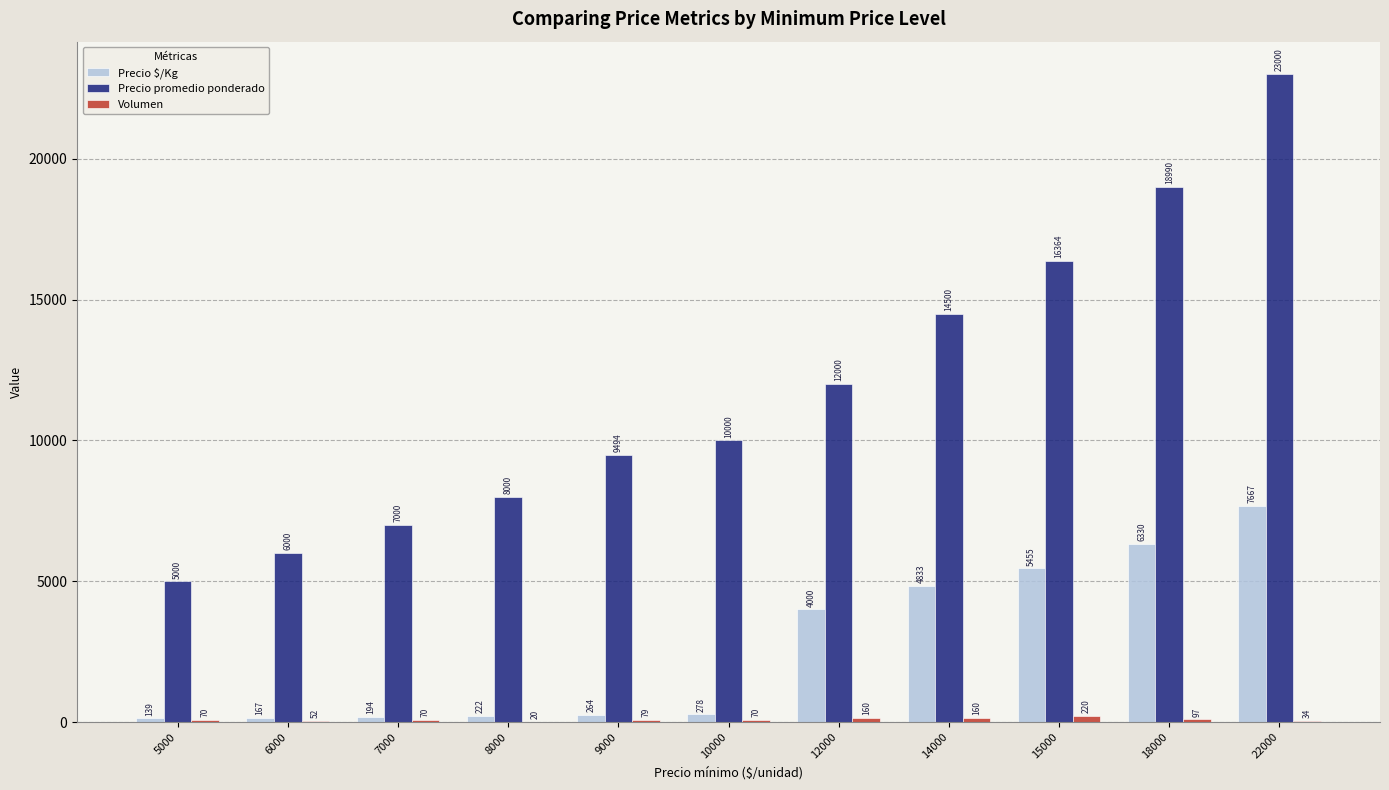

Count the number of categories in the chart.

11